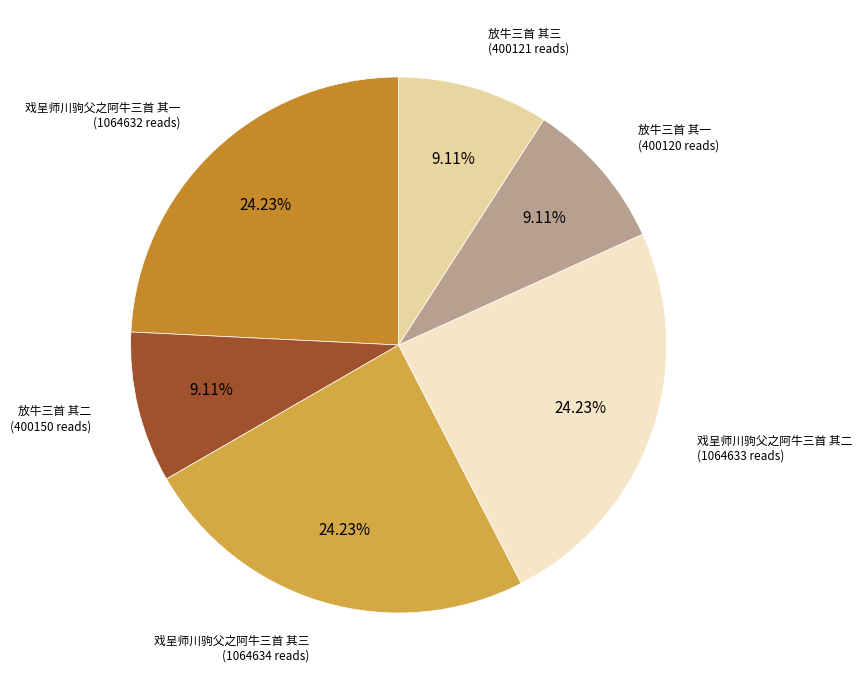

Combined, do 放牛三首 其三 and 戏呈师川驹父之阿牛三首 其三 account for over 50%?

No